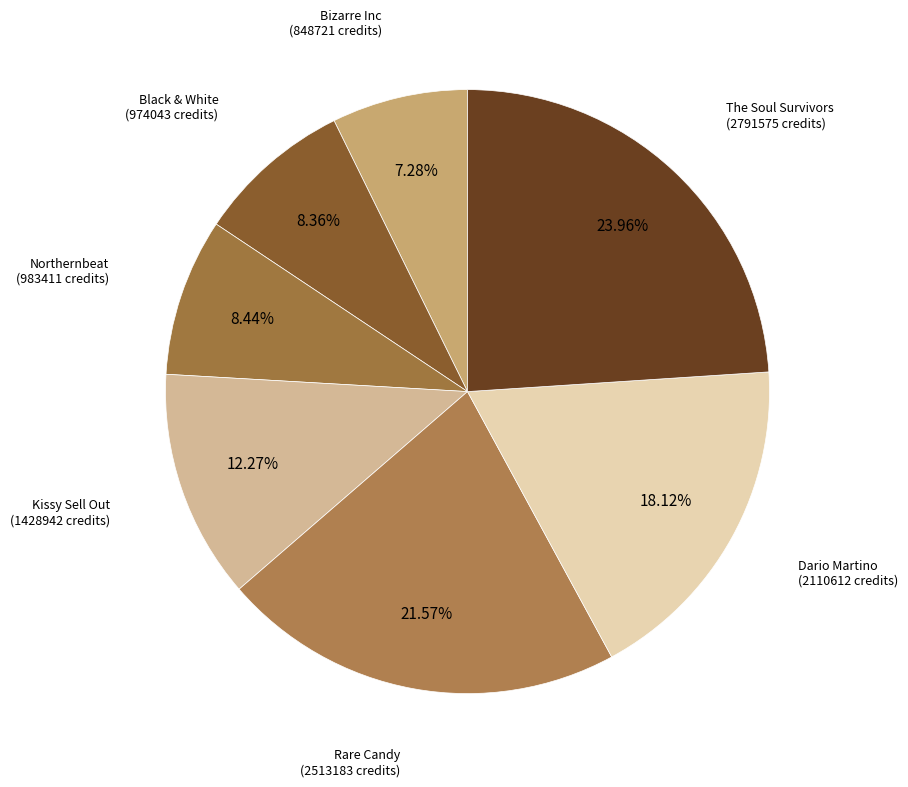

How many segments does this pie chart have?

7